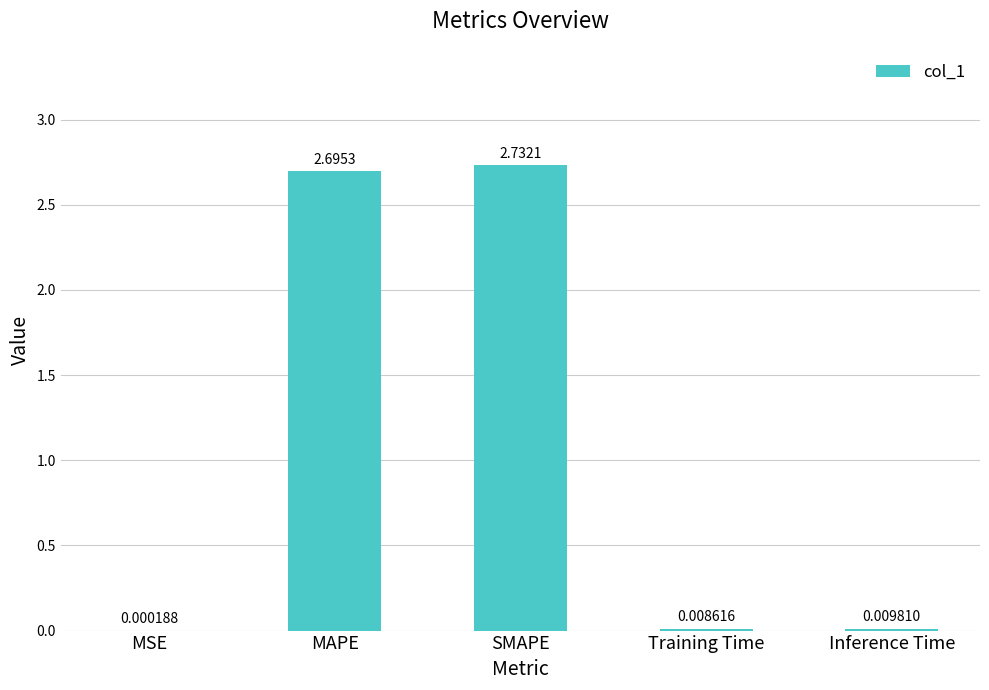

At which label is the value closest to 1?

Inference Time